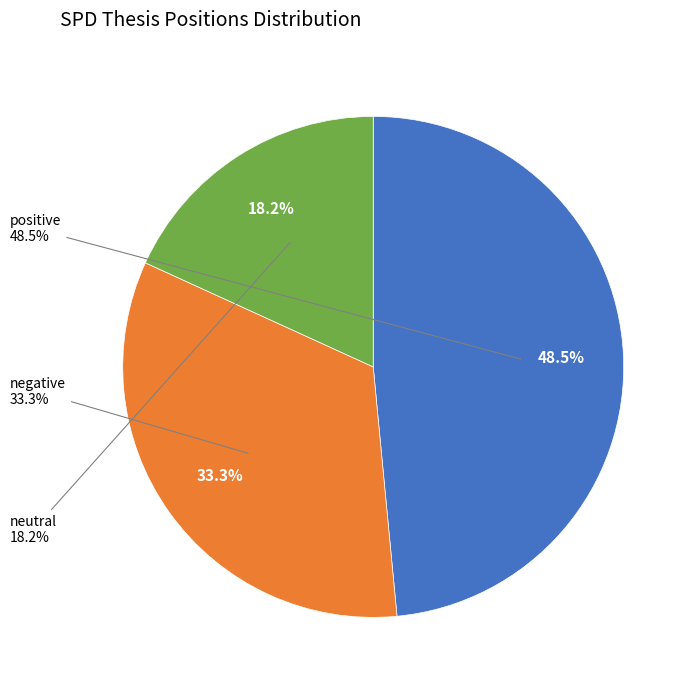

What is the total percentage of negative and neutral?

51.5%